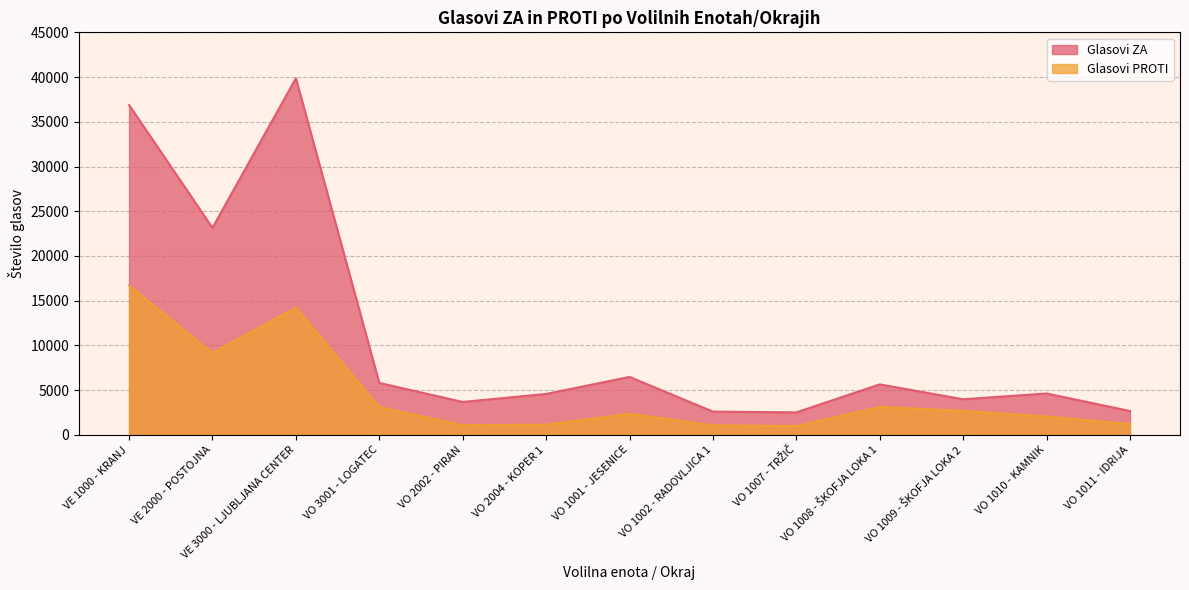

What is the highest value of the Glasovi PROTI series?

16691